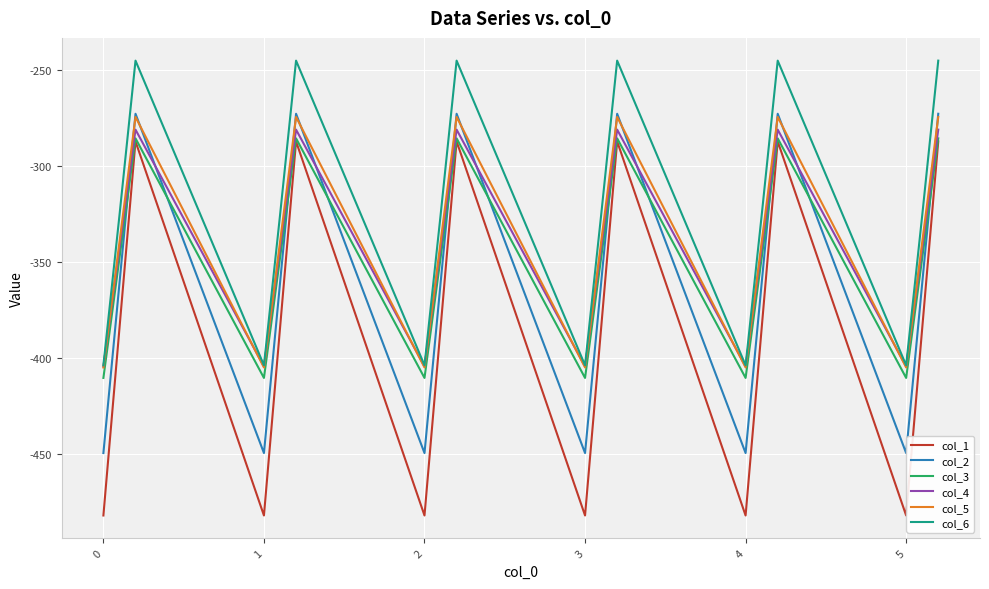

Which series ends up on top after the final intersection of col_2 and col_4?

col_2